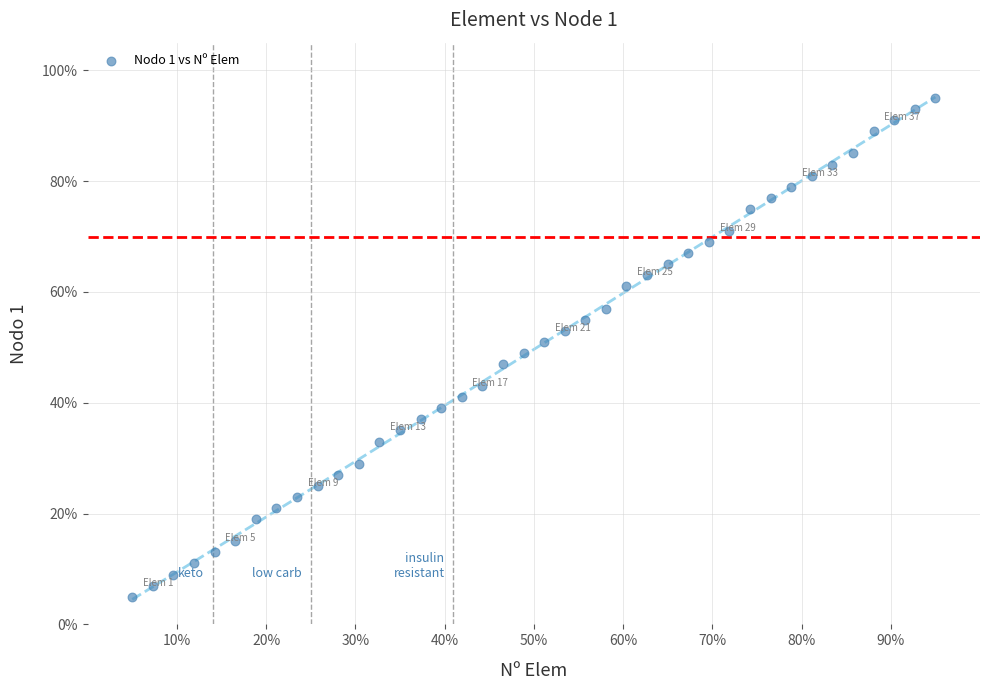

What is the range of Y values (max minus min)?

90.0